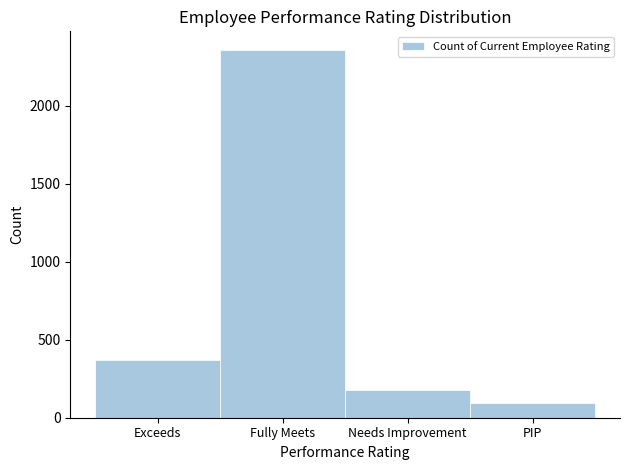

Reading right to left, extract all data points from this chart.

PIP=93	Needs Improvement=177	Fully Meets=2361	Exceeds=369